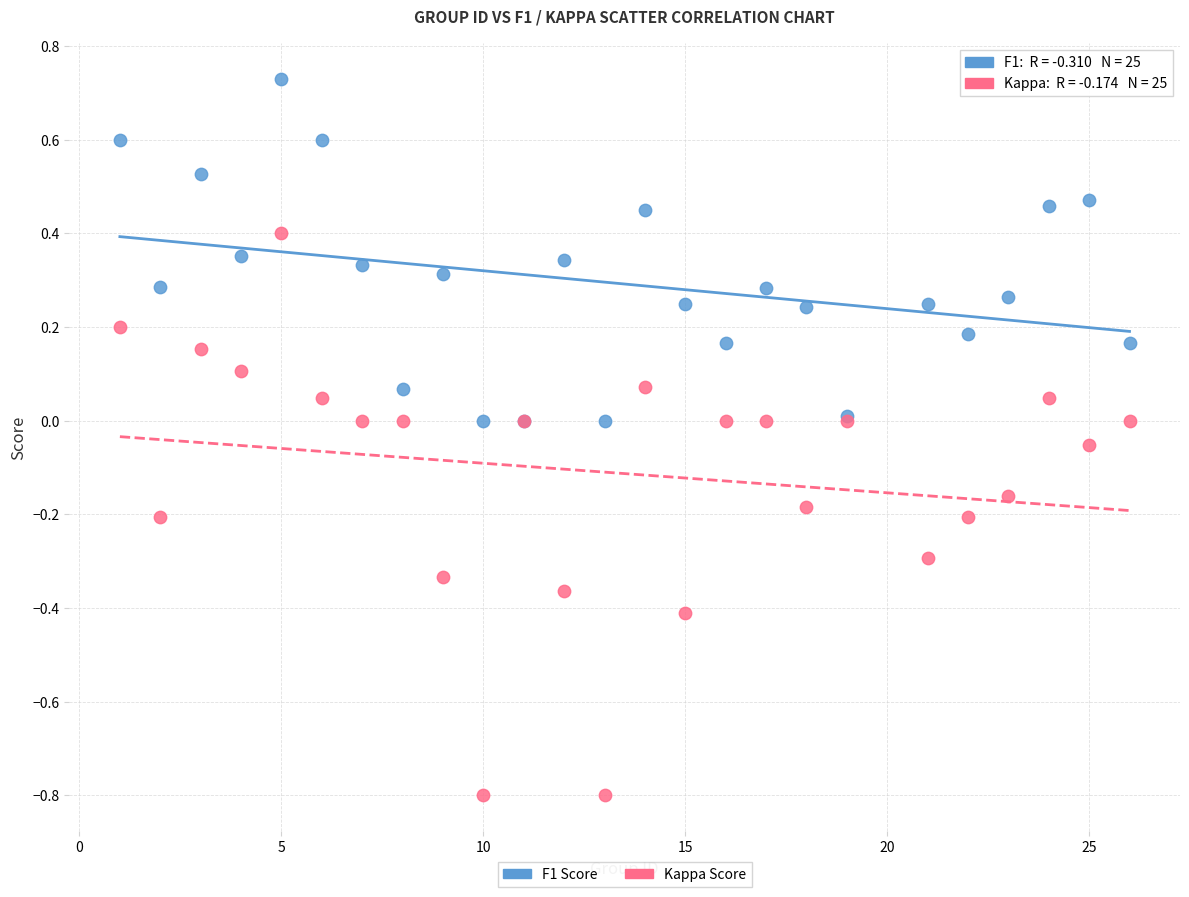

Which series contains the highest Y value?

F1 Score